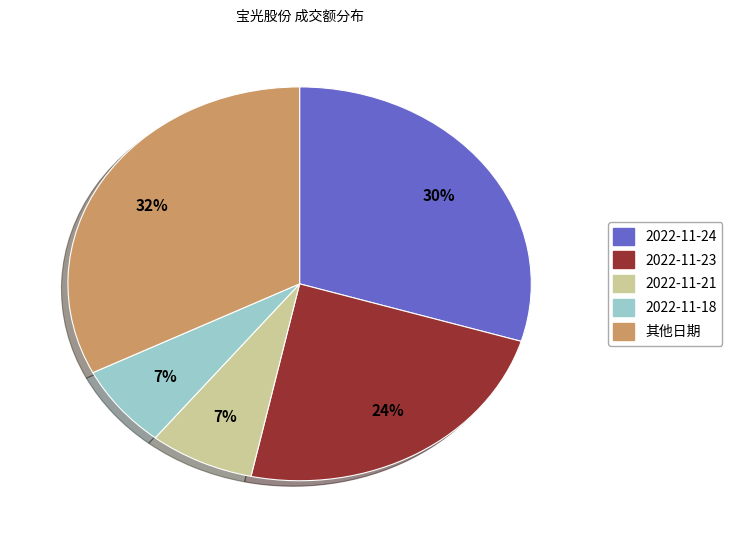

Count the number of slices in the pie.

5